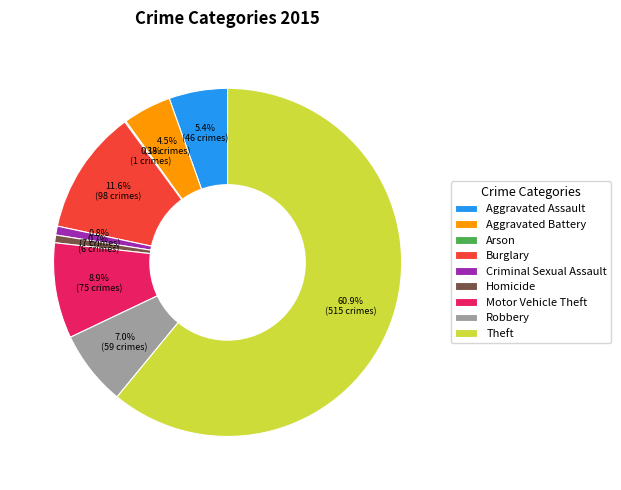

What is the ratio of the value at Aggravated Battery to the value at Robbery?

0.6